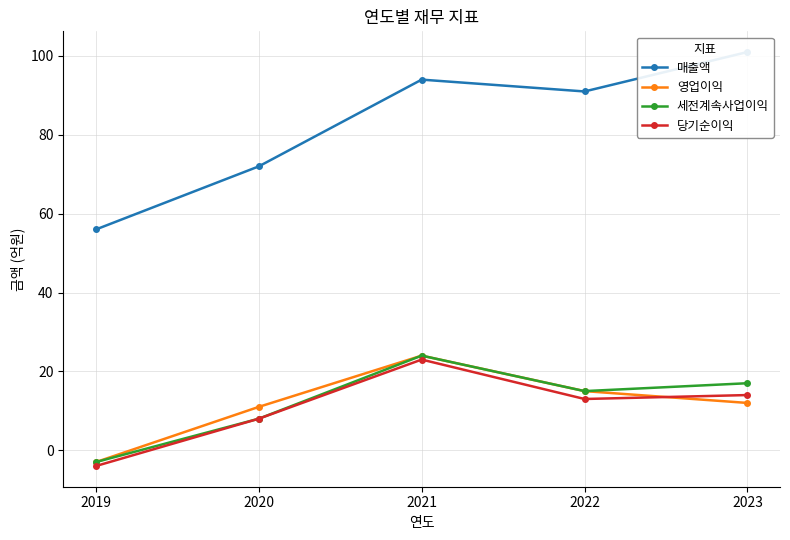

What is the difference between the 당기순이익 values at 2020 and 2019?

12